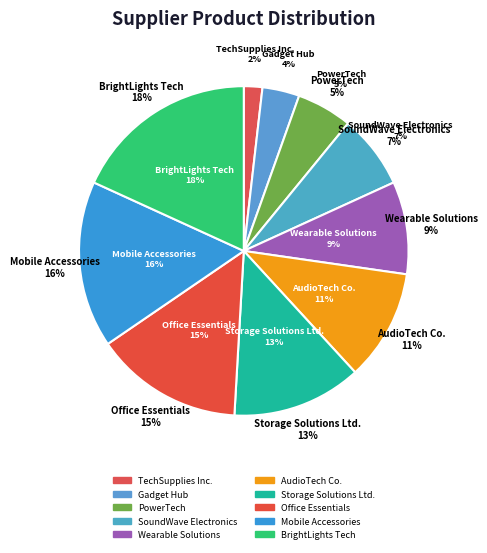

Which slice is the smallest?

TechSupplies Inc.